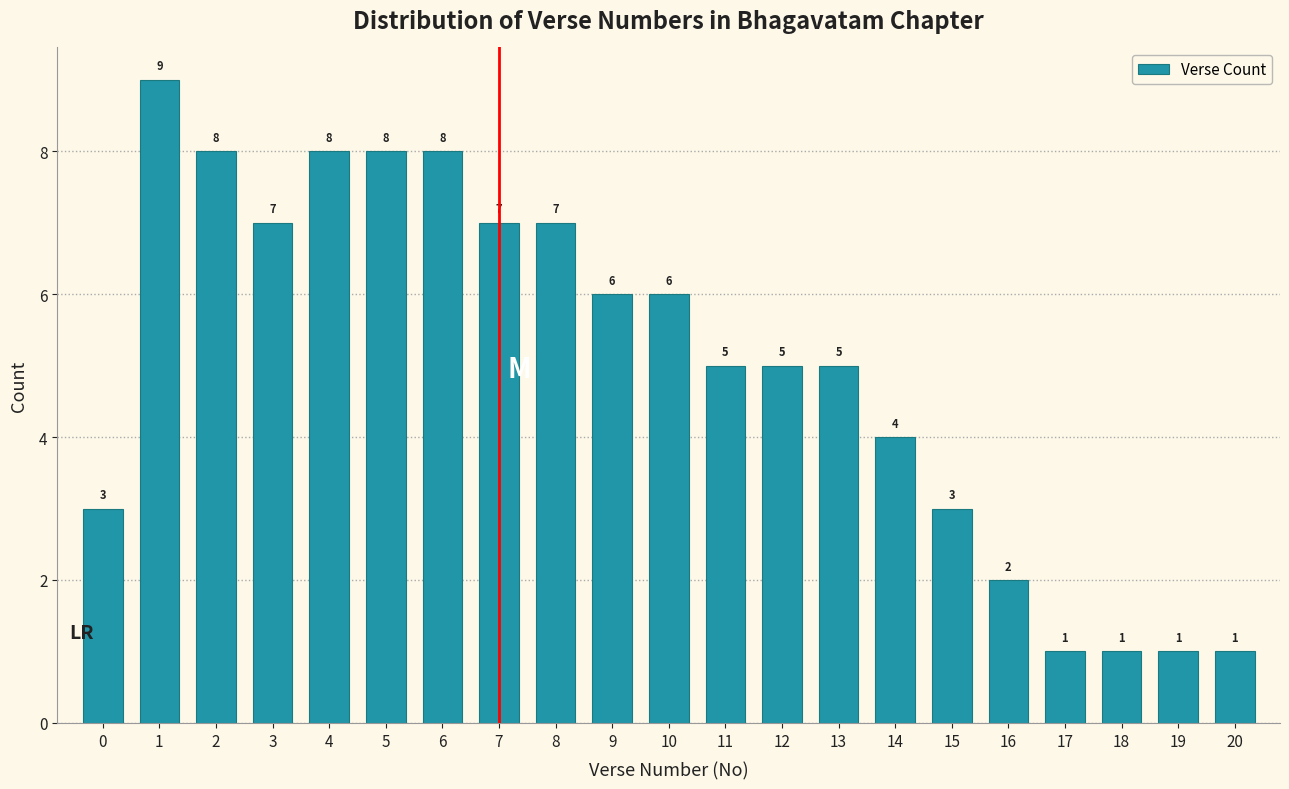

What is the height of the bar covering 4.5 to 5.5 on the x-axis?

8